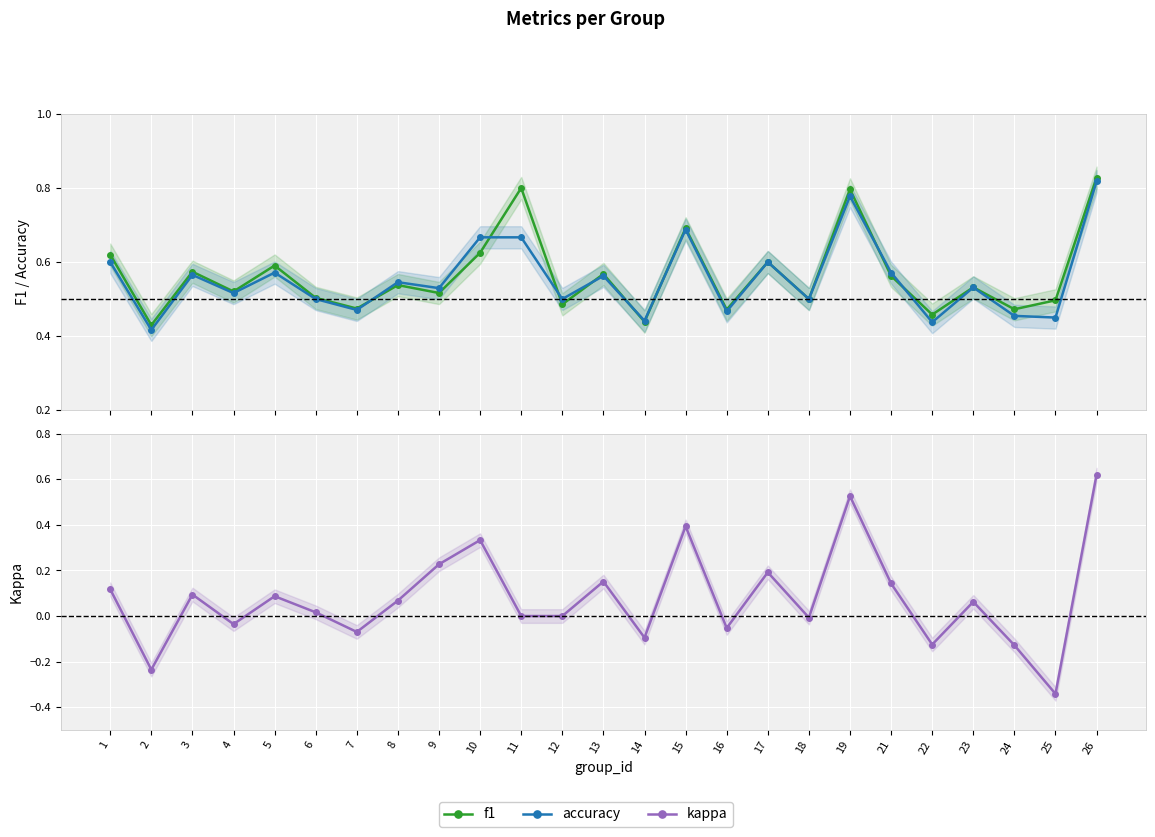

In accuracy, how many points are higher than both neighbors (excluding endpoints)?

8